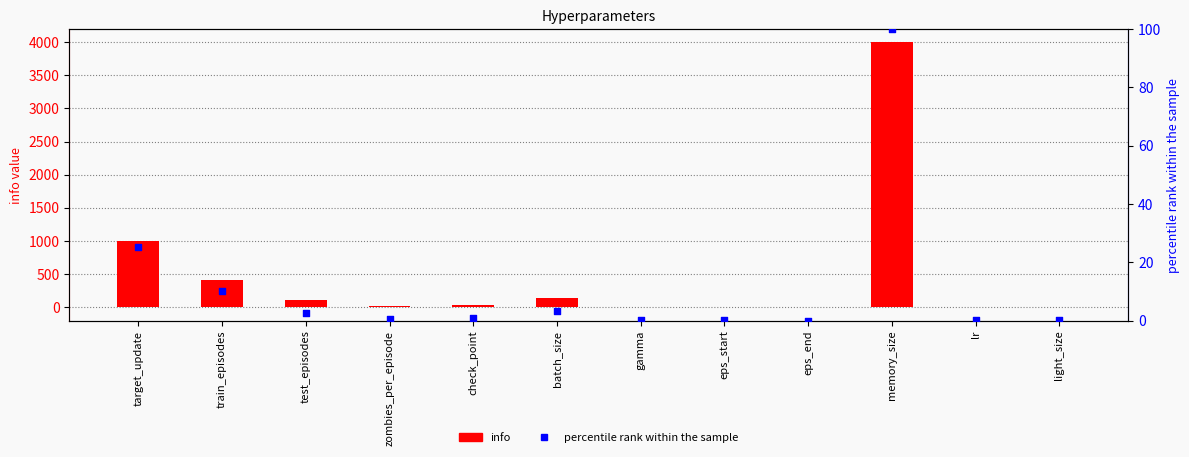

Which series reaches the minimum Y coordinate?

info